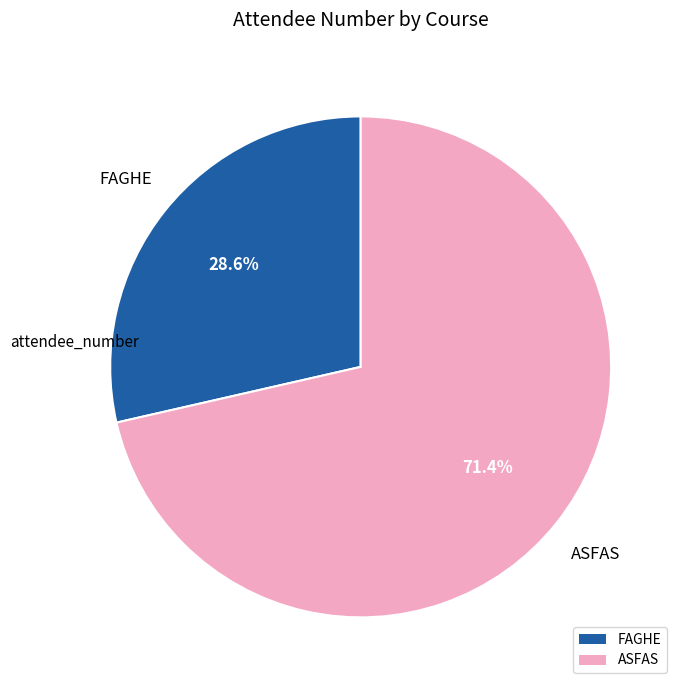

Rank the categories by value from highest to lowest.

ASFAS, FAGHE